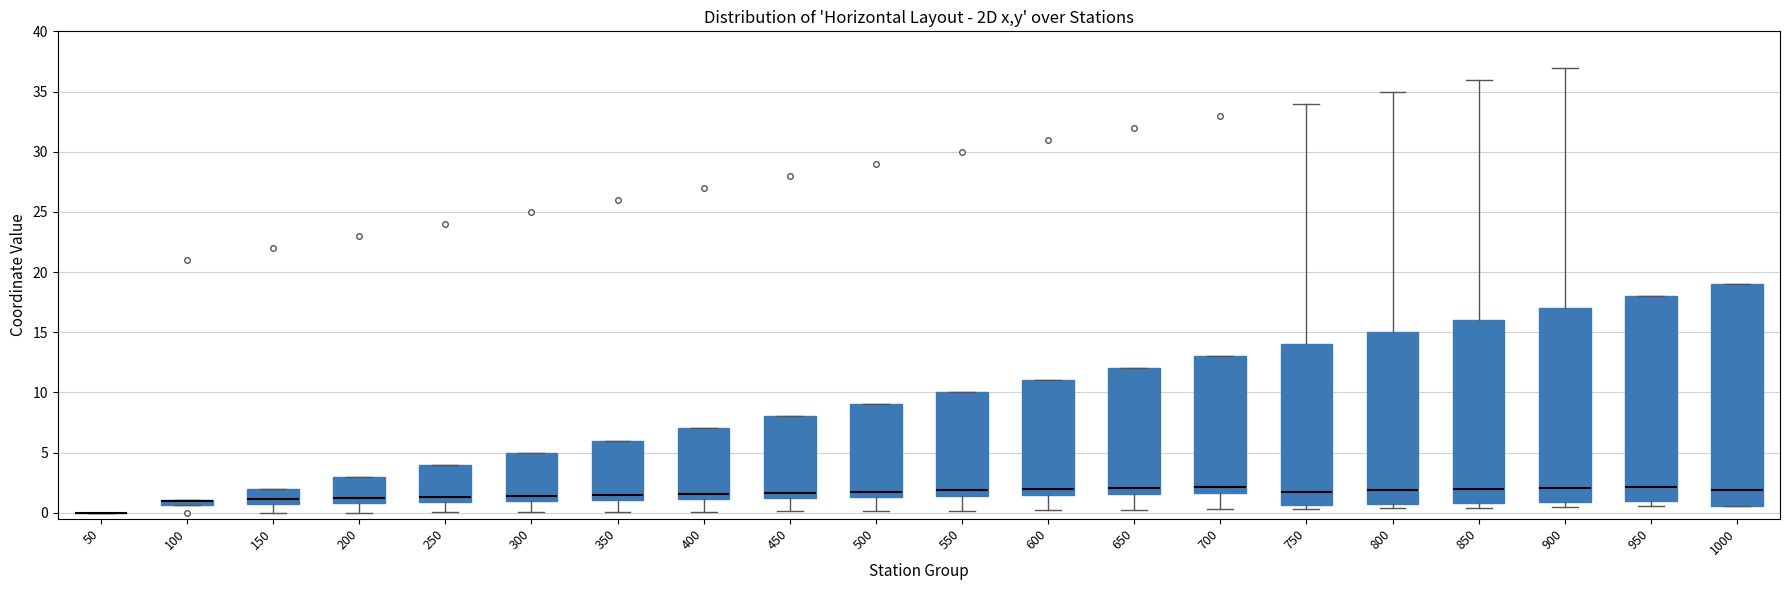

Where is the lower edge of the box at x = 200 on the y-axis? The values are not printed on the chart, so give them approximately, as read against the axis.

1.0